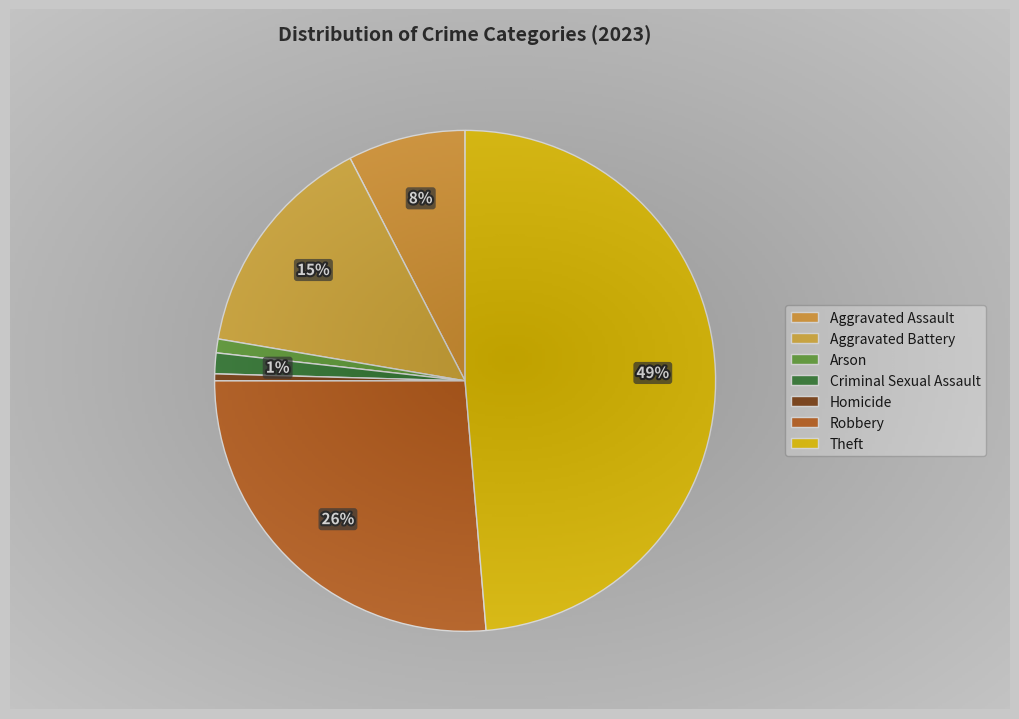

Is it true that Aggravated Battery is 28% of the pie?

False